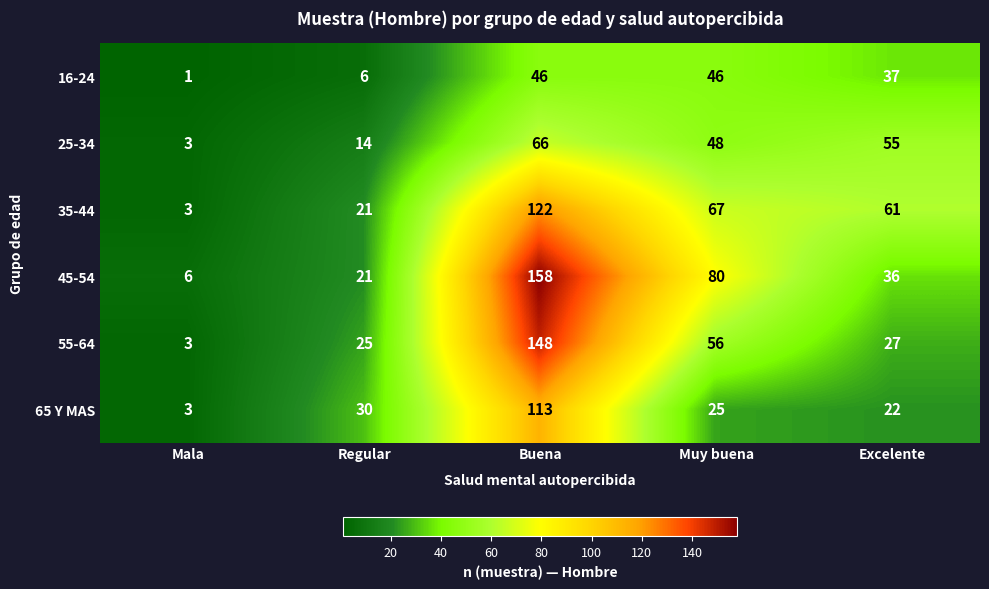

Which series changed the most between Muy buena and Excelente?

45-54